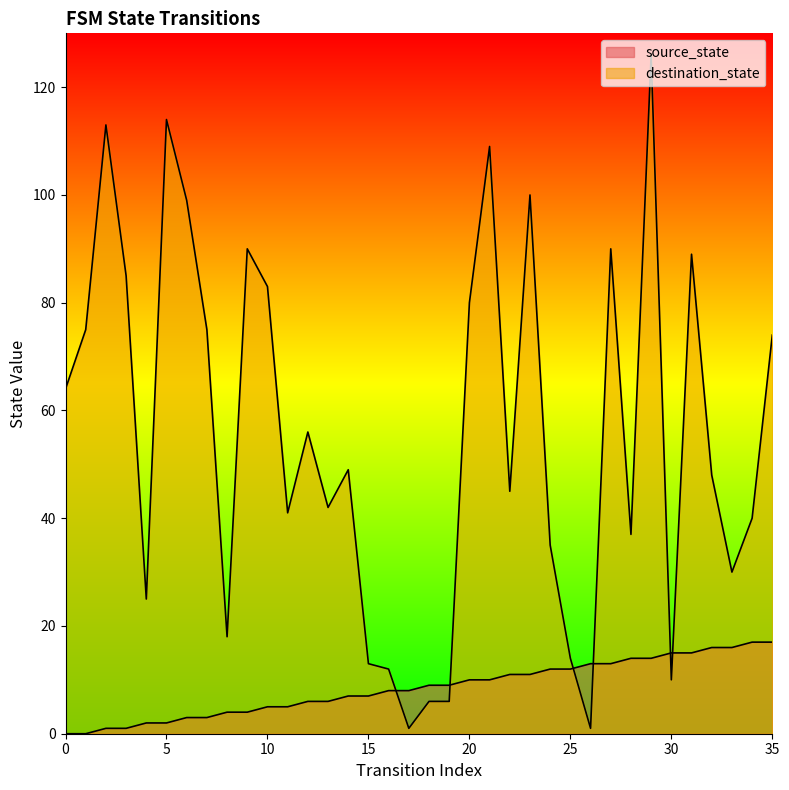

Is the value of source_state at 19 greater than the value of destination_state at 0?

No